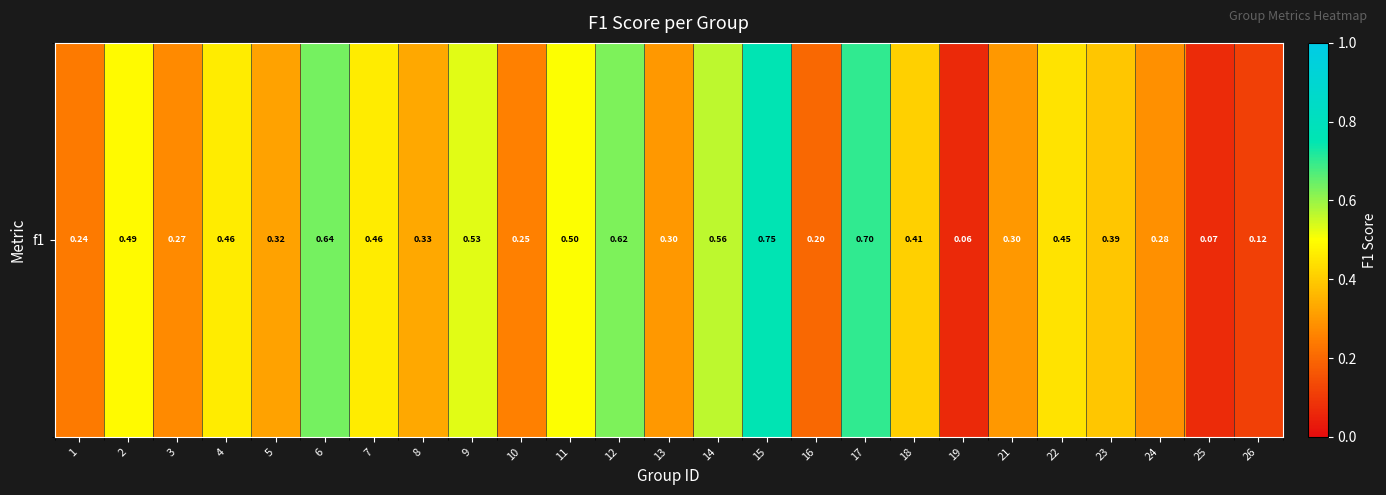

At which category does the chart reach its peak across all series?

15